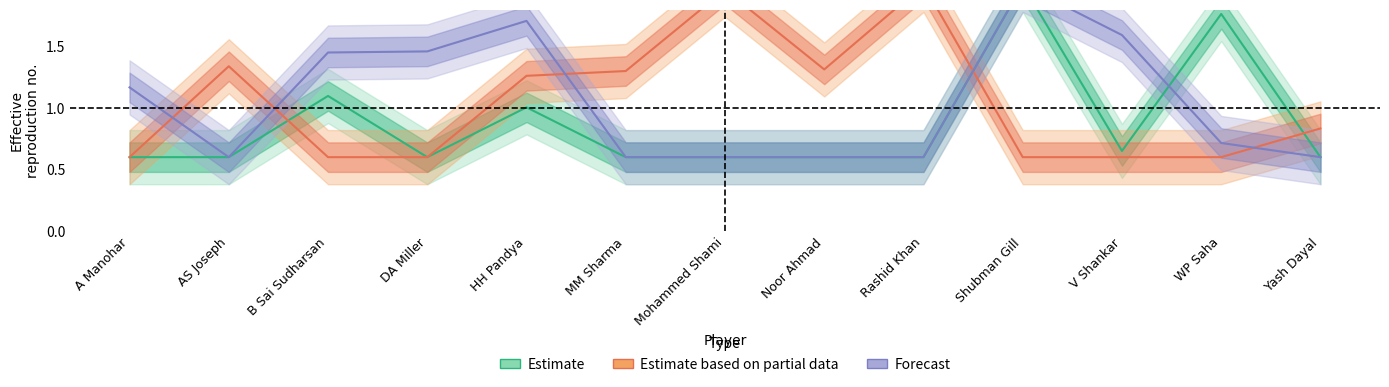

At how many categories does at least one series exceed 1?

12